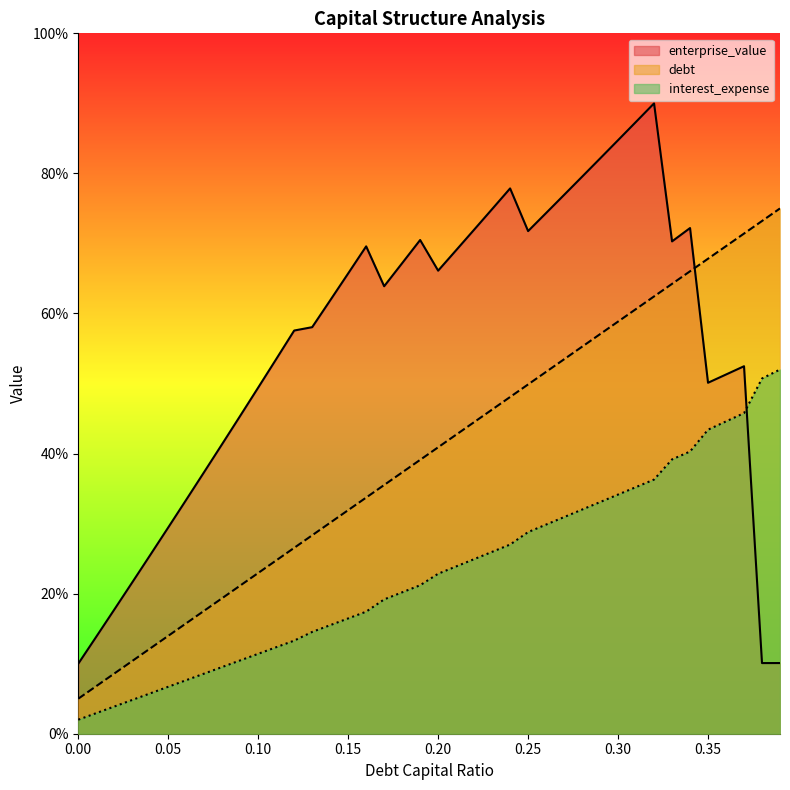

What is the label of the 19th point from the right?

0.21